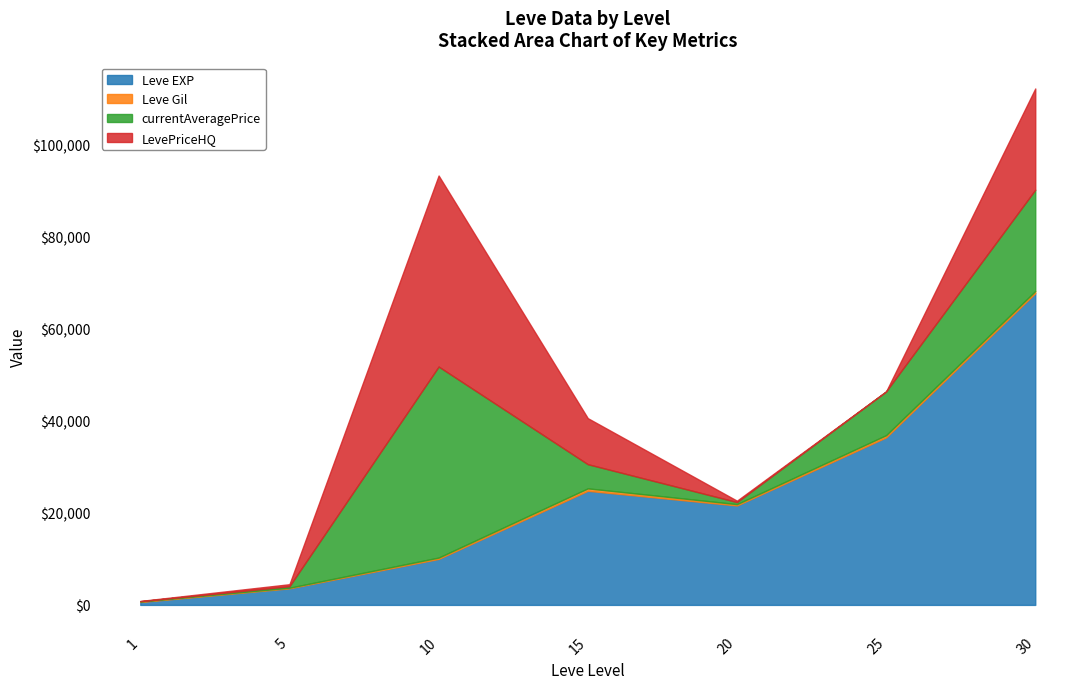

Is the value of Leve EXP at 10 greater than the value of LevePriceHQ at 5?

Yes